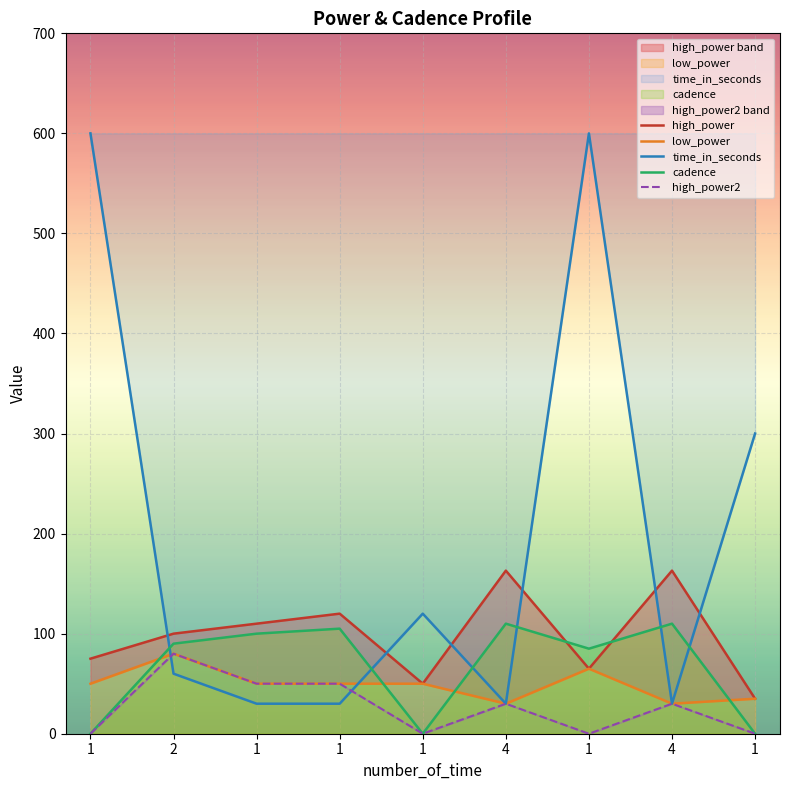

How many data points in high_power are less than 100?

4